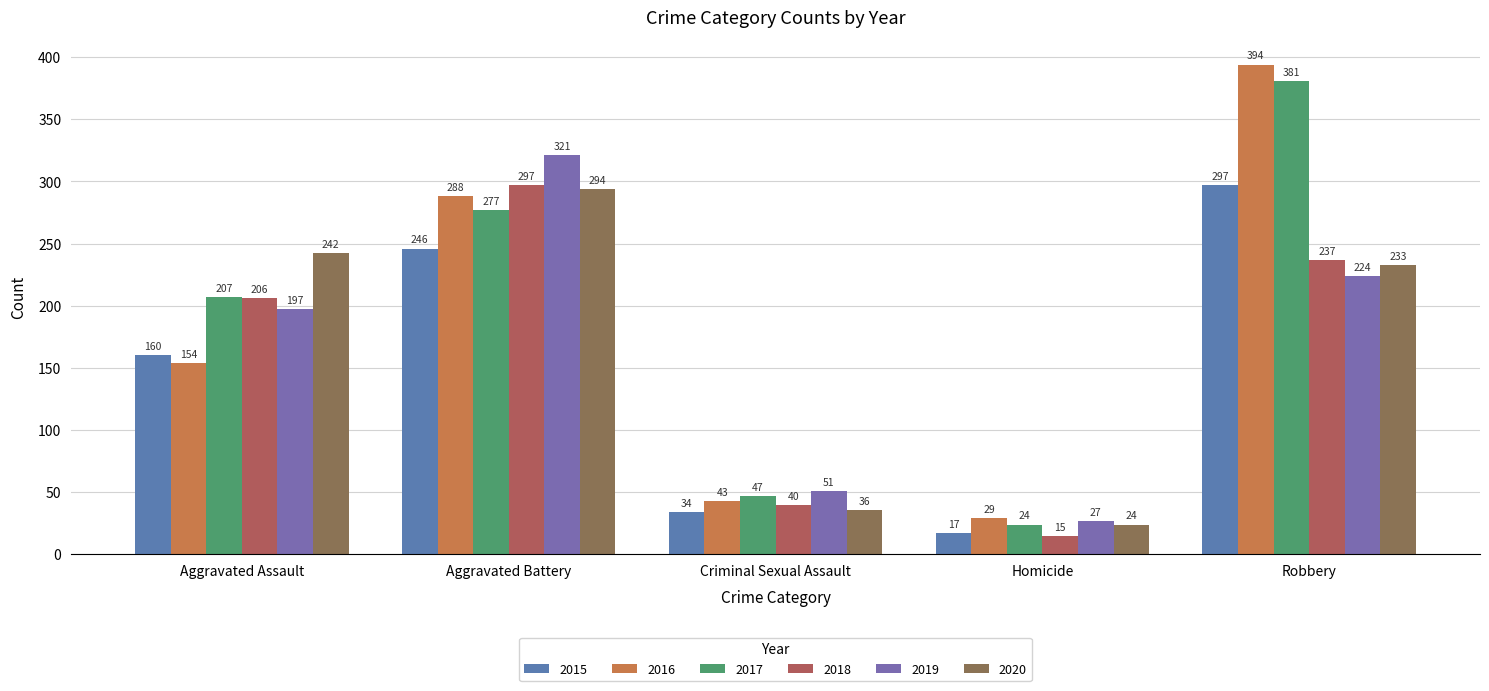

What are all the series names shown in the legend?

2015, 2016, 2017, 2018, 2019, 2020